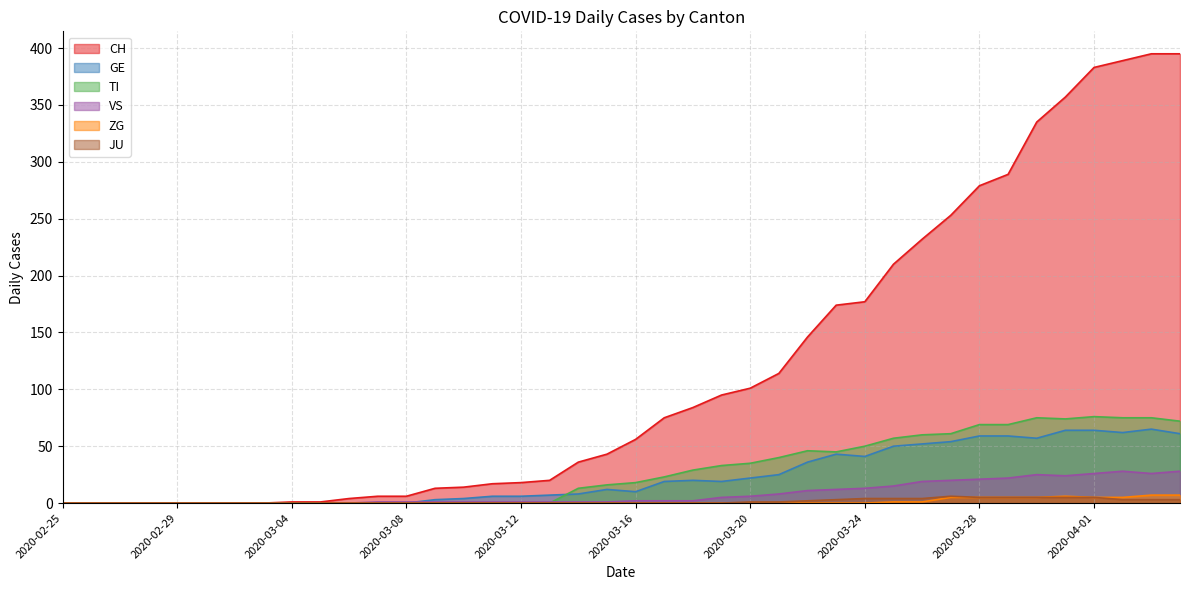

What is the label of the 8th point from the left?

2020-03-03